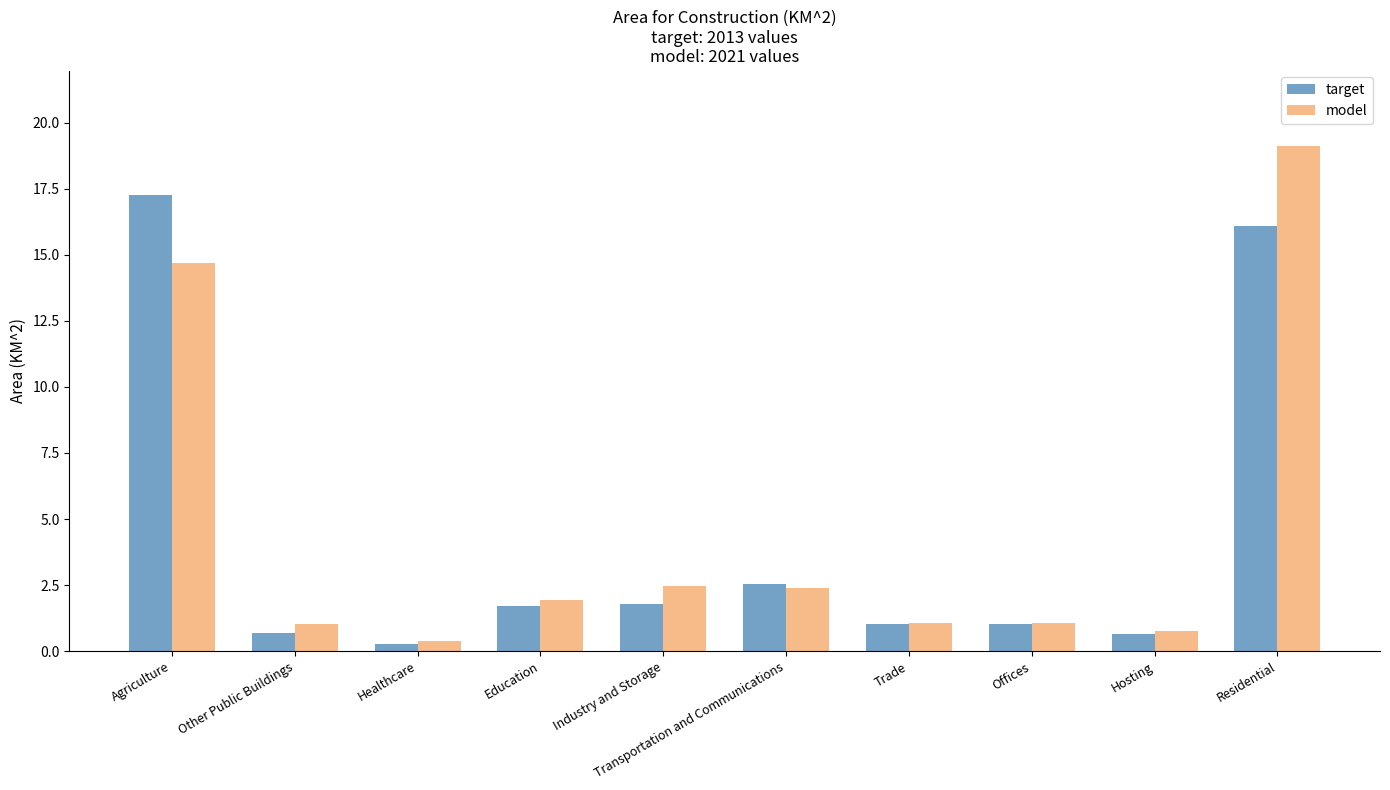

At how many categories does at least one series exceed 10?

2